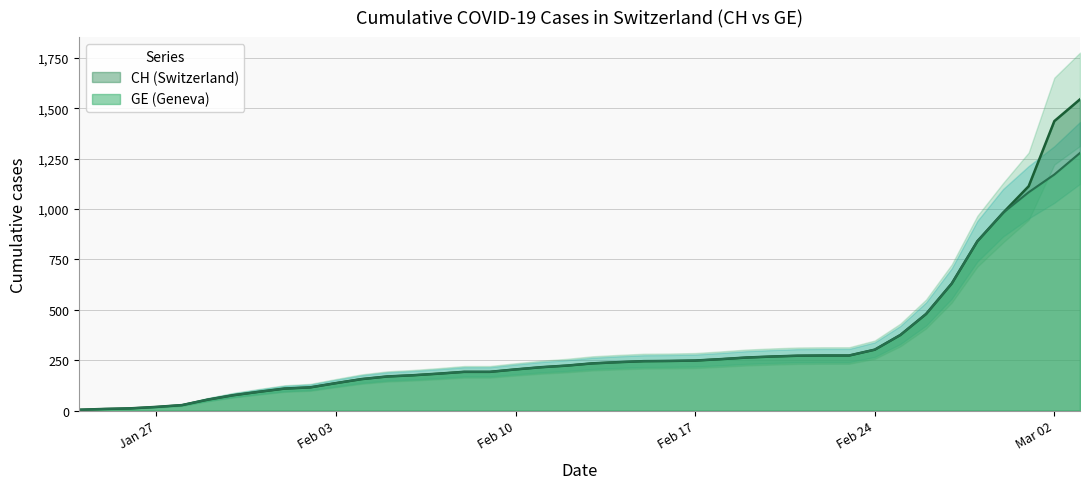

How many categories are shown in the chart?

40